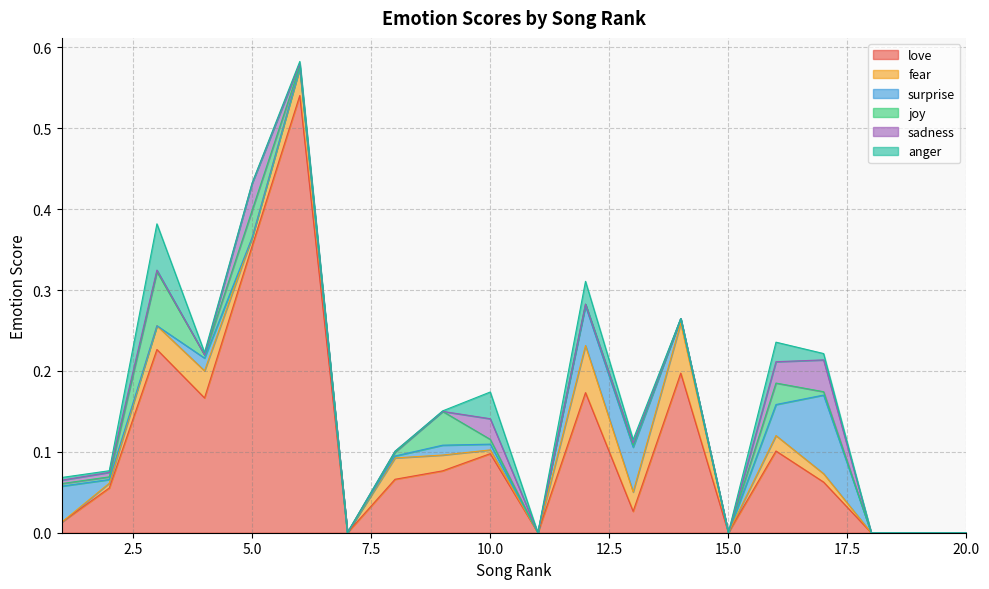

What are all the series names shown in the legend?

love, fear, surprise, joy, sadness, anger